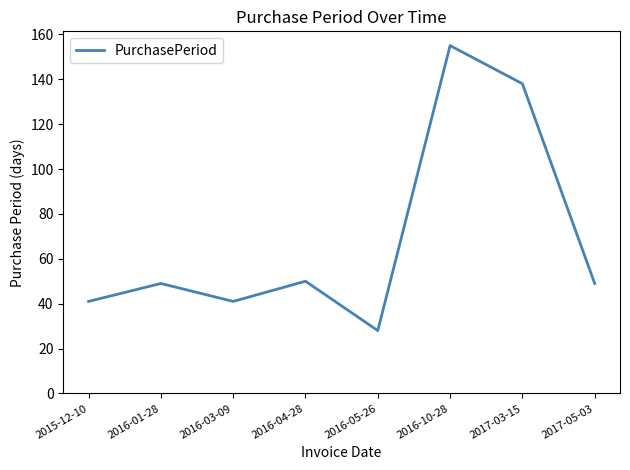

How many interior local peaks (higher than both neighbors) does the data have?

3